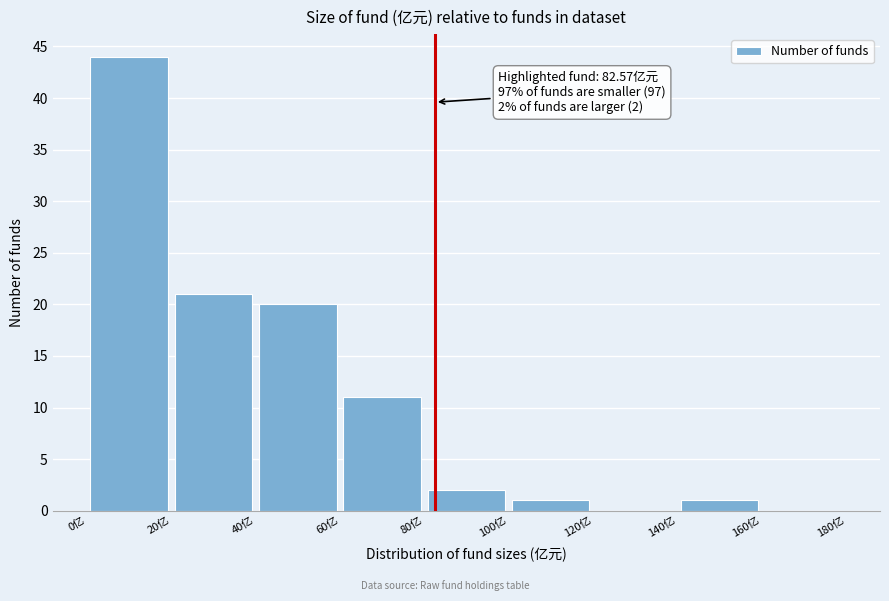

Over which range of the x-axis is the bar tallest?

0 to 20